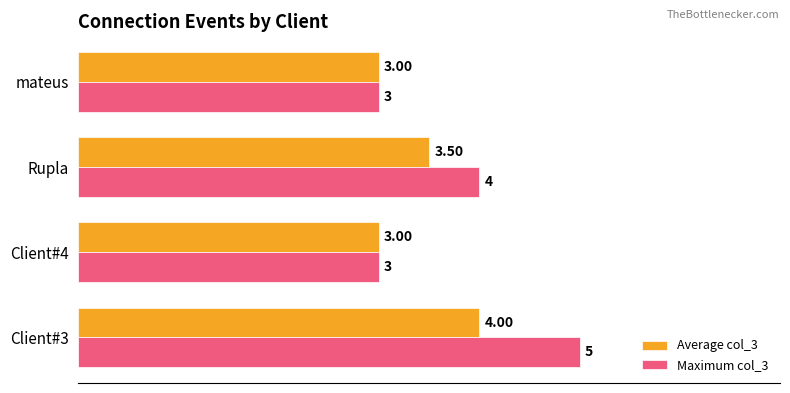

What is the sum of all Maximum col_3 values?

15.0